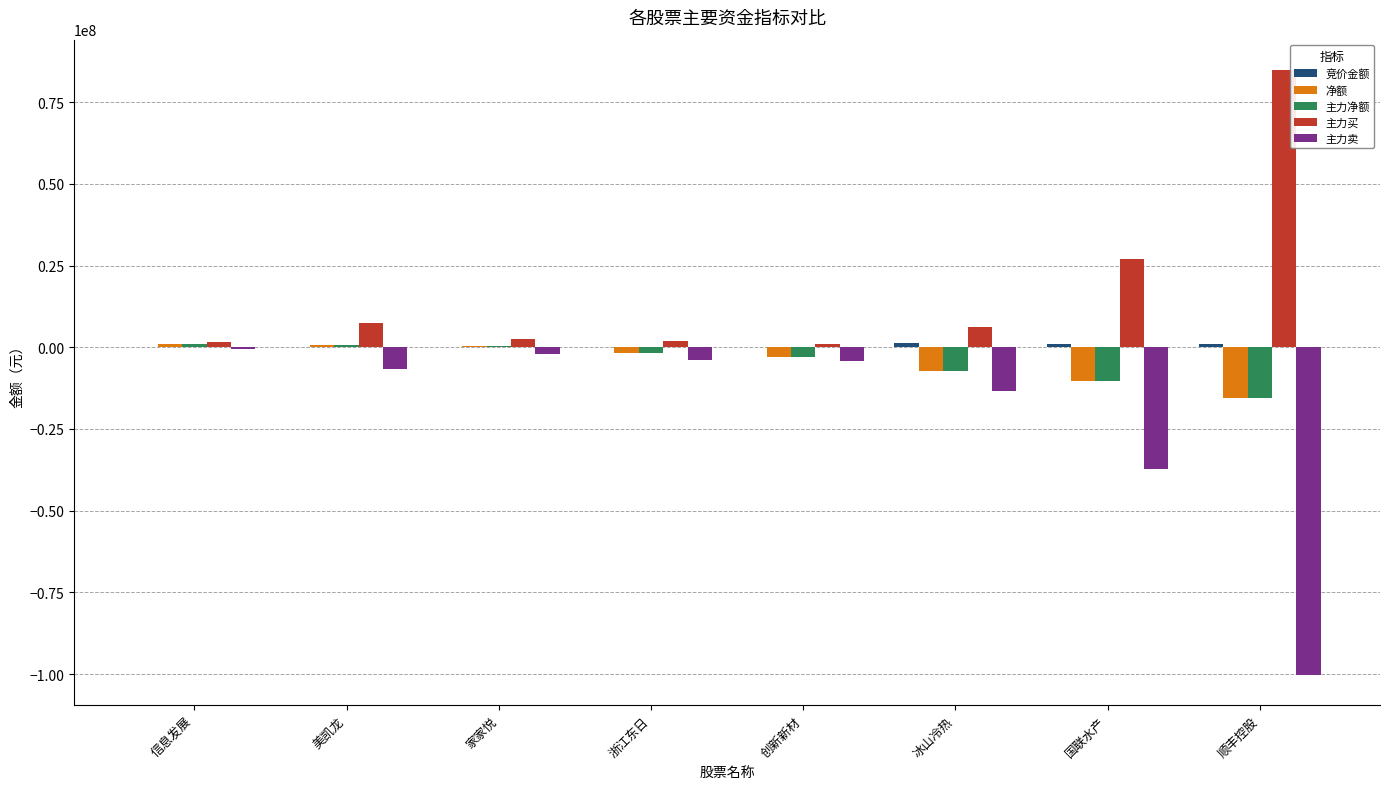

Which category has the highest value in the 主力买 series?

顺丰控股